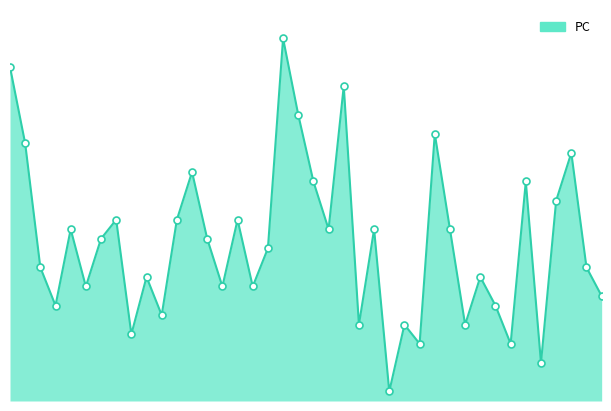

Between 2021-07-11 and 2021-07-07, which is larger?

2021-07-11